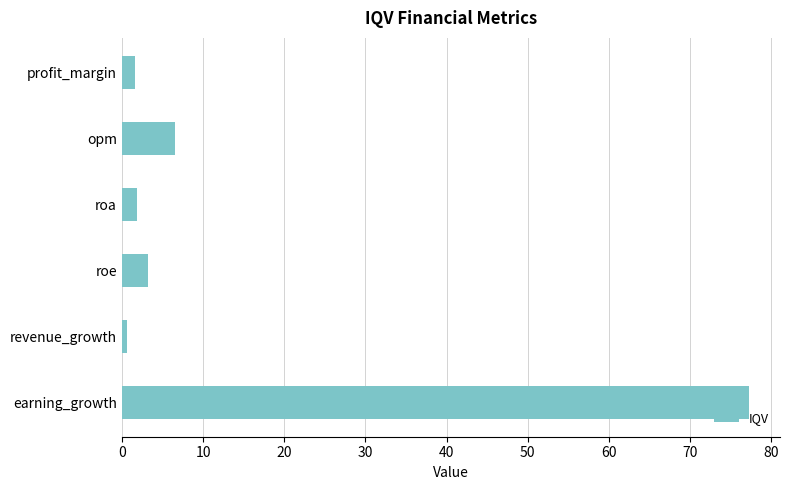

The chart shows a value of 3.2 at roe. True or false?

True